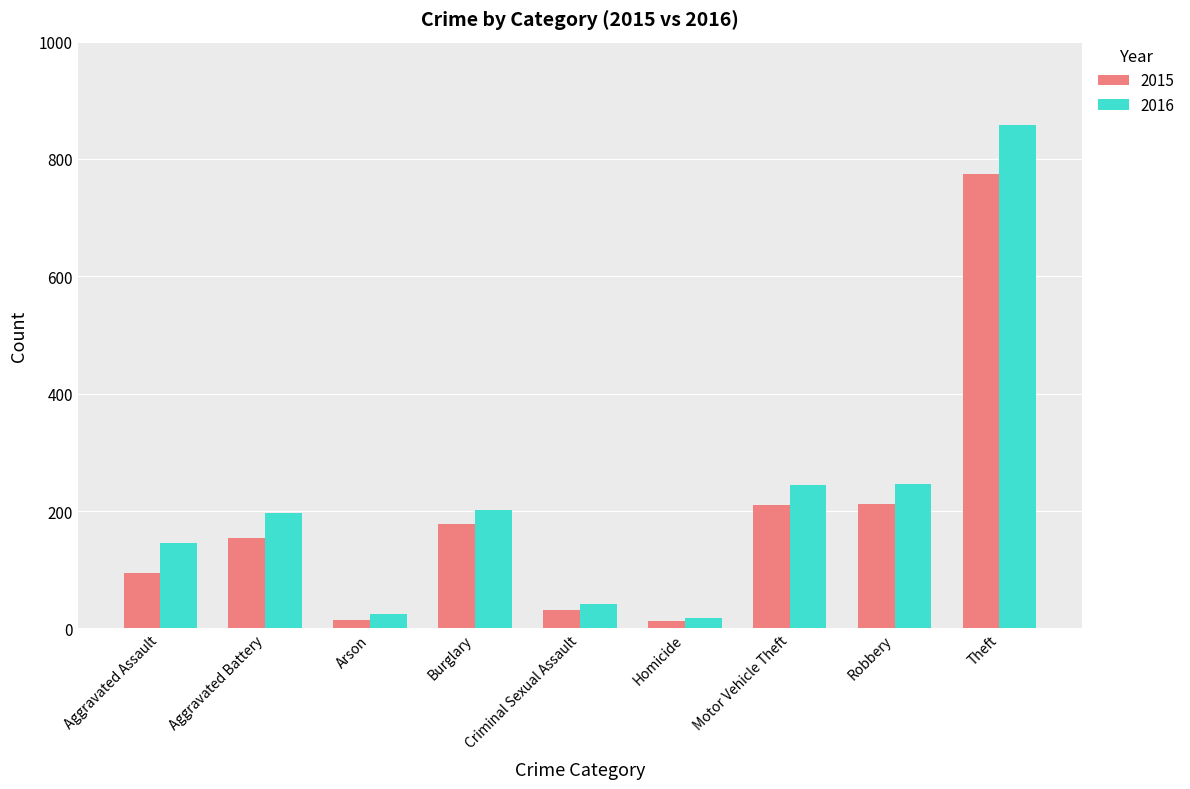

At how many categories does at least one series exceed 117?

6